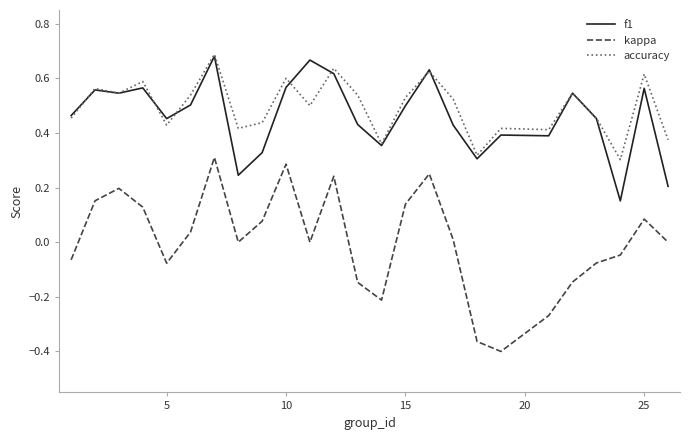

True or false: f1 and kappa intersect in this chart.

False